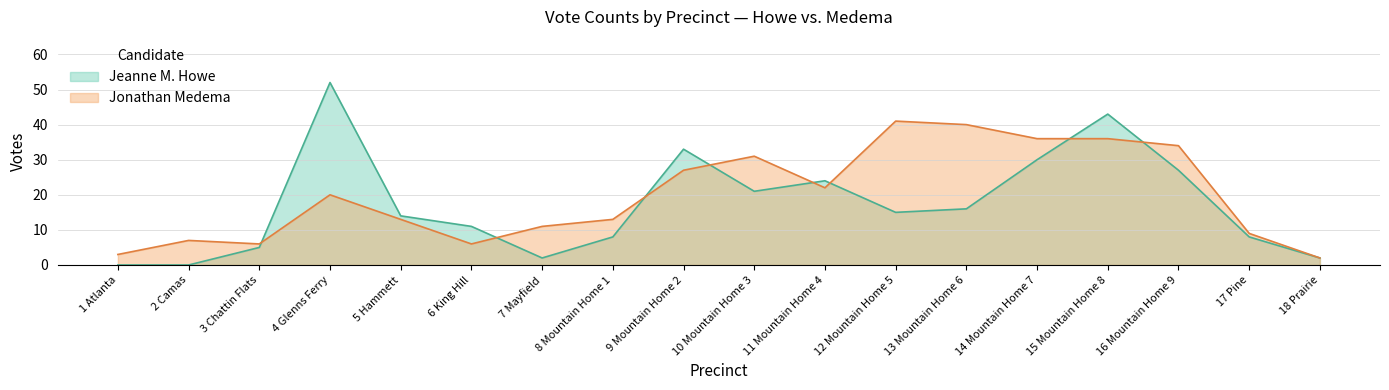

Between 18 Prairie and 9 Mountain Home 2, which is larger?

9 Mountain Home 2